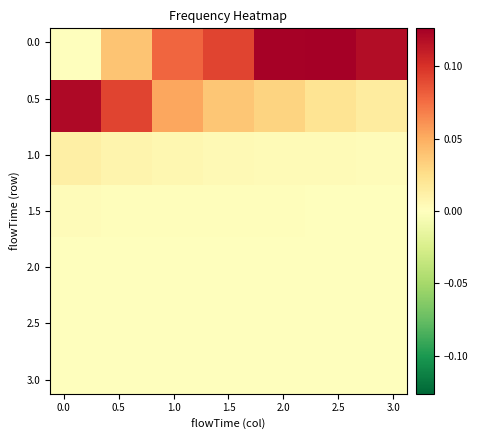

What is the maximum value shown in the chart?

0.1